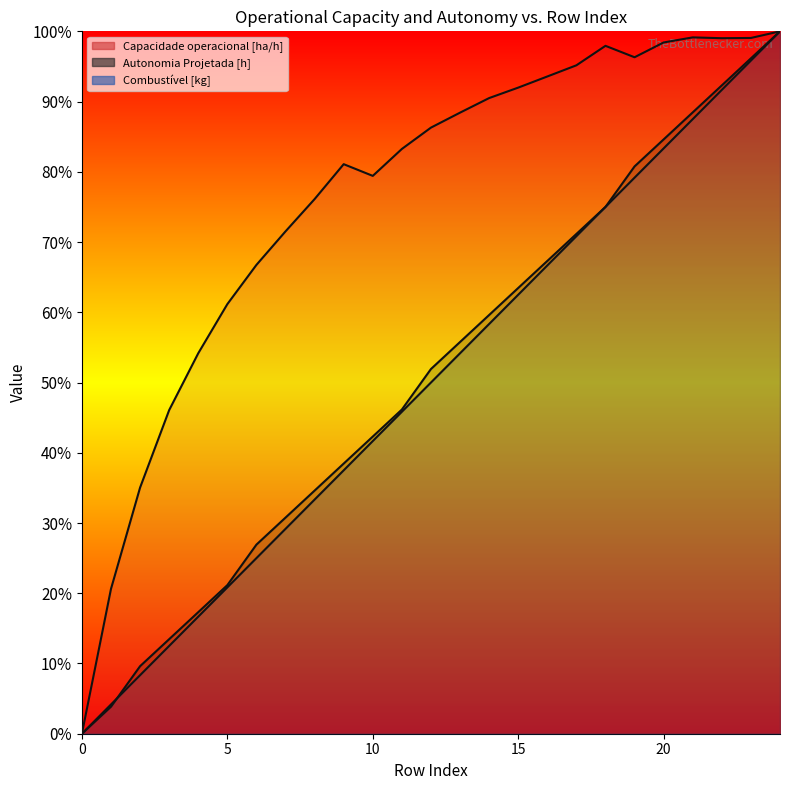

What is the average value of the Combustível [kg] series?

50.0